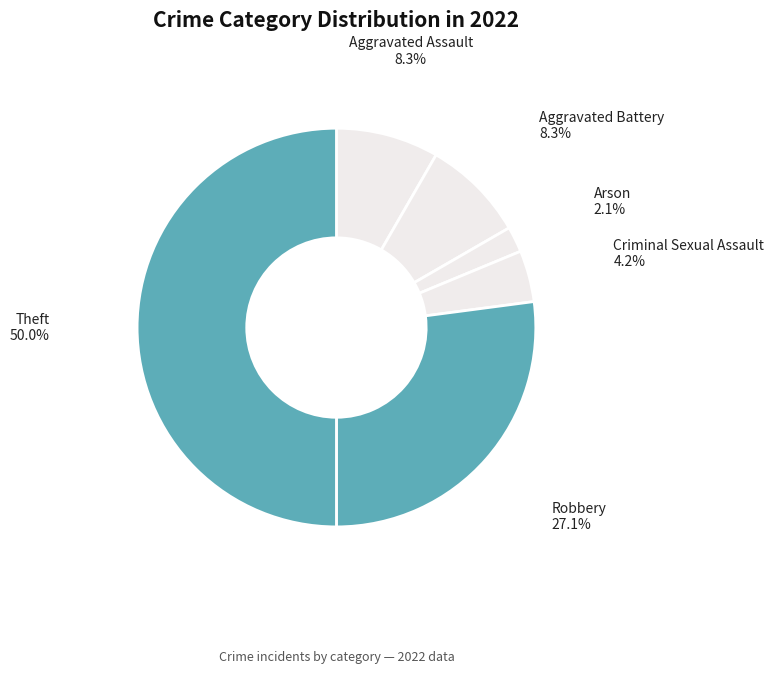

Does Aggravated Assault account for over 50% of the chart?

No